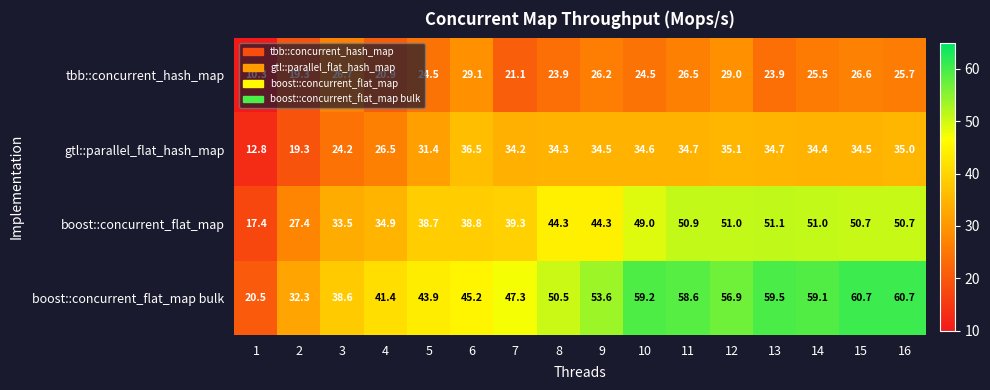

Rank the series at 8 from lowest to highest value.

tbb::concurrent_hash_map, gtl::parallel_flat_hash_map, boost::concurrent_flat_map, boost::concurrent_flat_map bulk